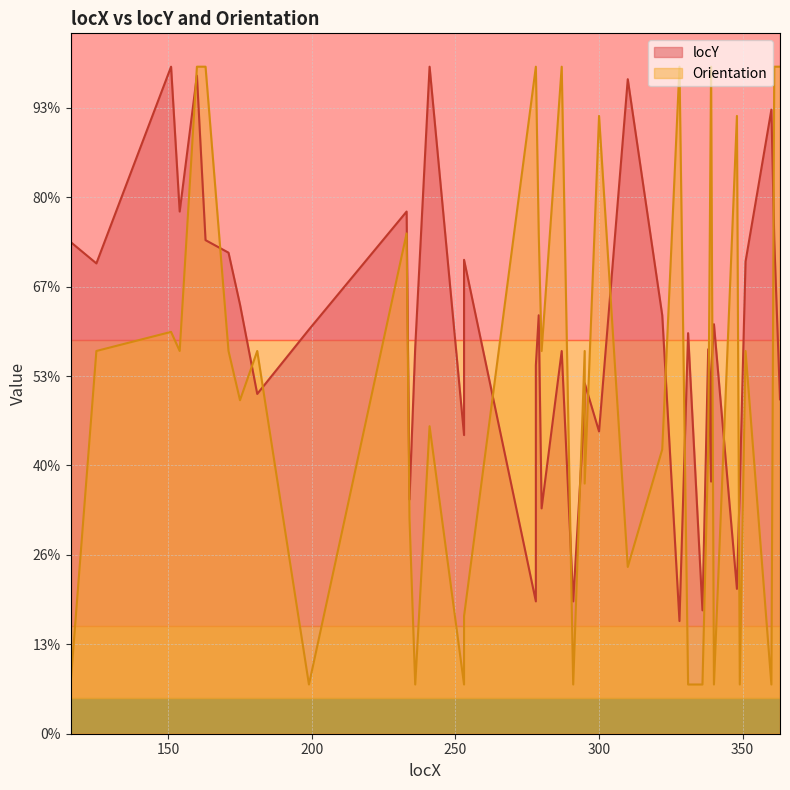

How many categories are shown in the chart?

40